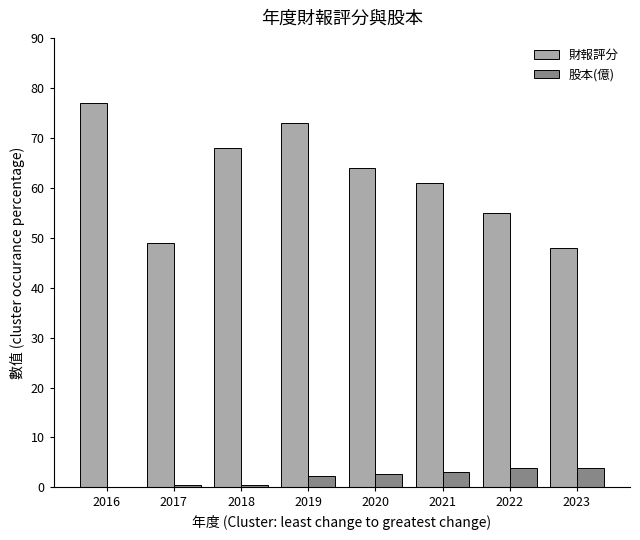

What is the maximum value for 股本(億)?

3.9